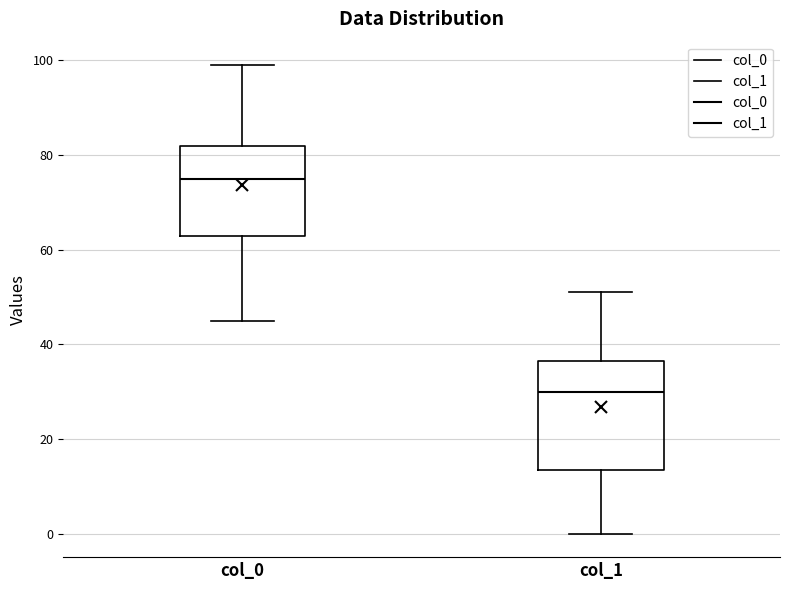

Which box has the lowest median line?

col_1